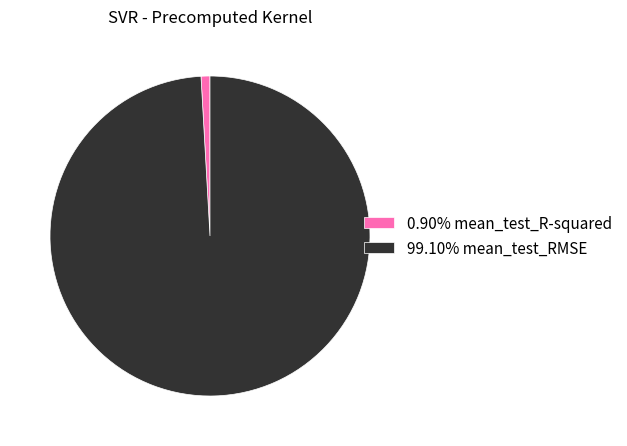

Does any single category account for the majority?

Yes